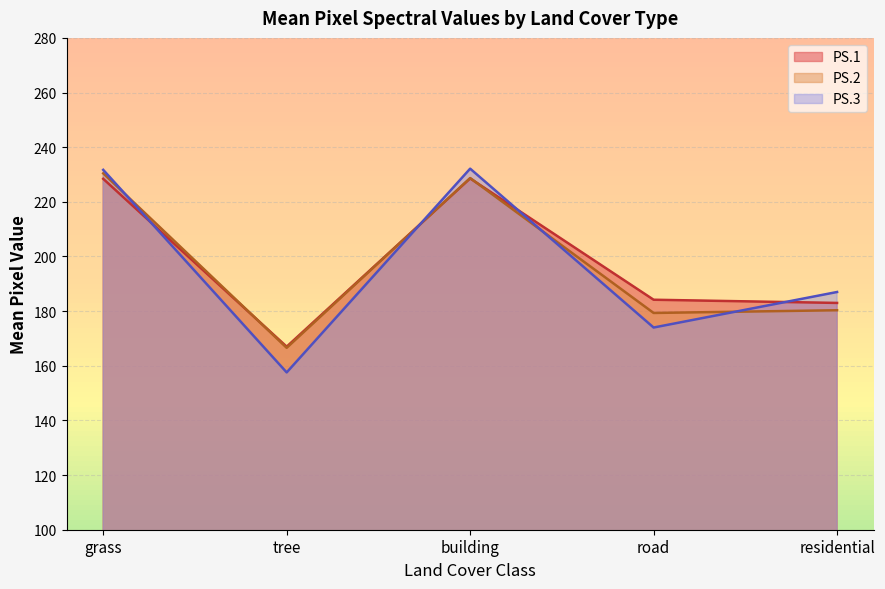

Which series changed the most between tree and building?

PS.3